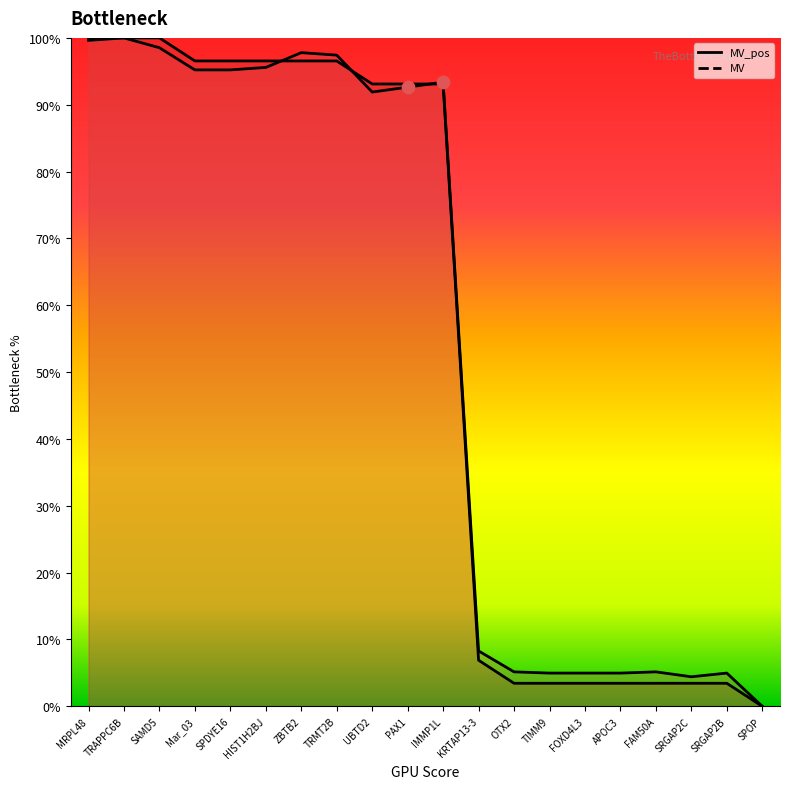

At how many categories does at least one series exceed 0?

19